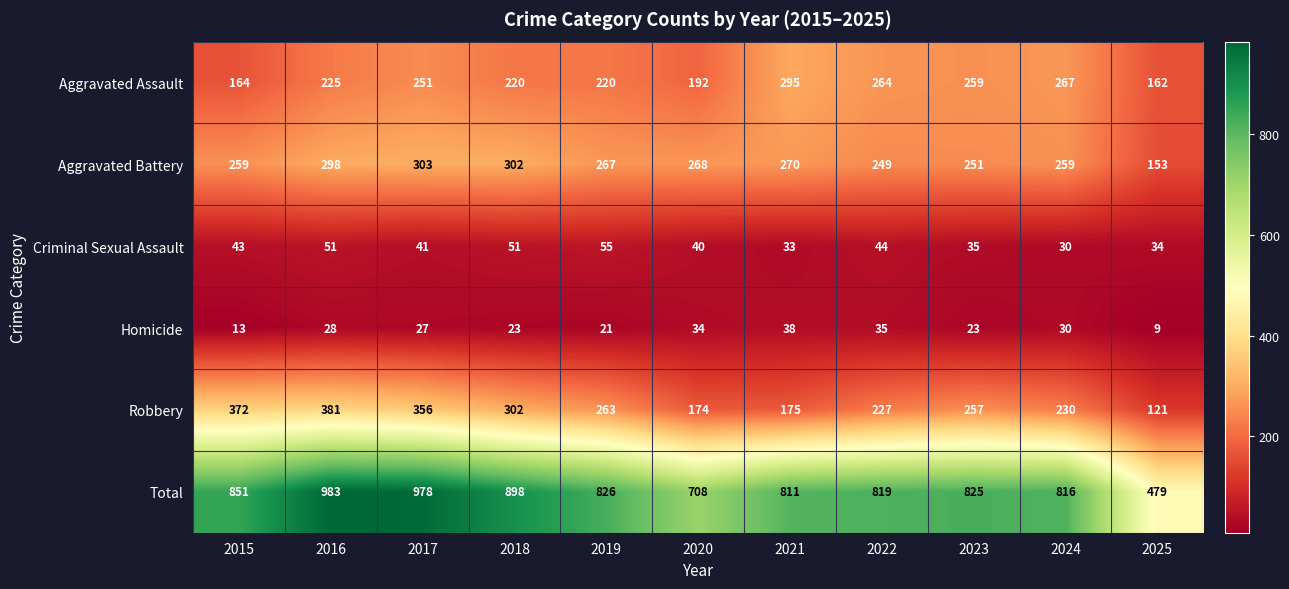

What is the total value across all series at 2020?

1416